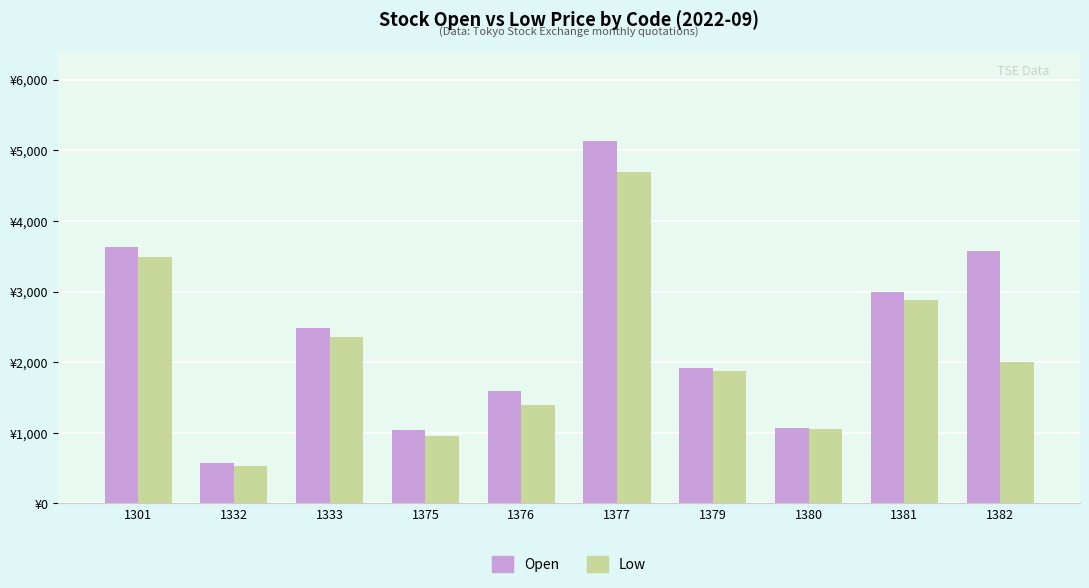

Reading left to right, list all the values displayed in this chart.

Open: 3635	569	2484	1039	1596	5130	1922	1075	2999	3575
Low: 3495	535	2351	956	1390	4700	1878	1047	2881	2005